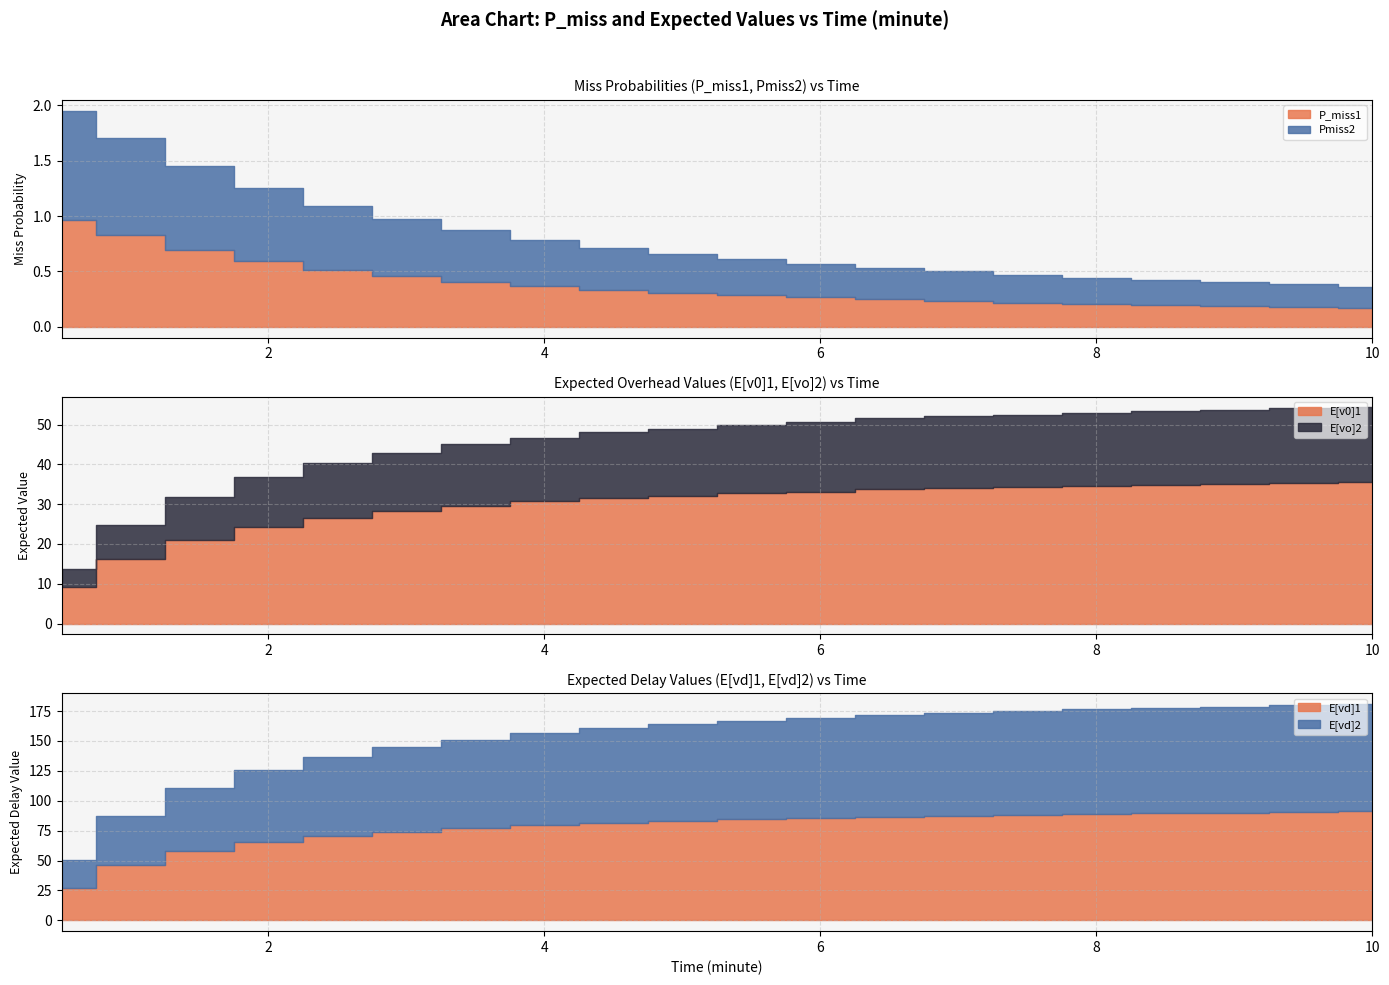

True or false: Pmiss2 has a value of 0.3 at 6.0.

True